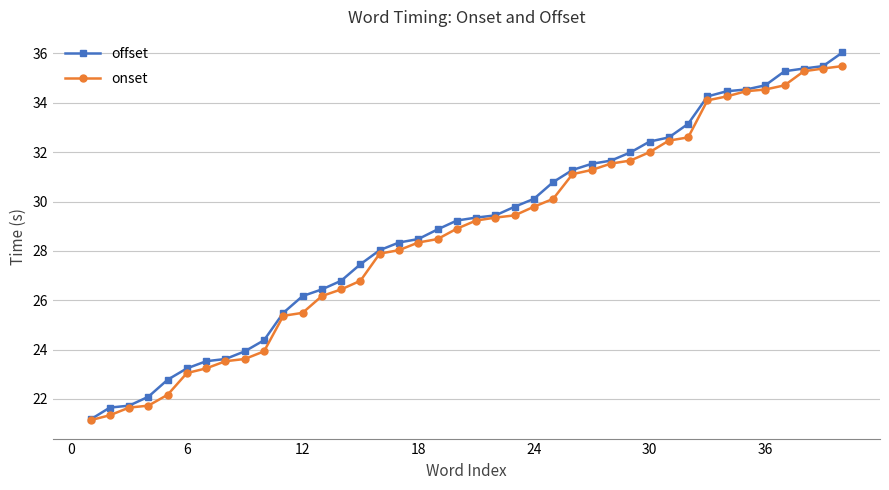

How many data points in offset are above 29?

21